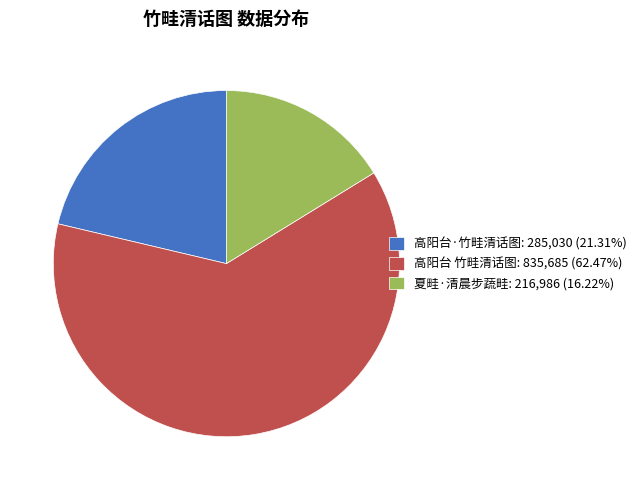

Is it true that 高阳台·竹畦清话图 is 16% of the pie?

False